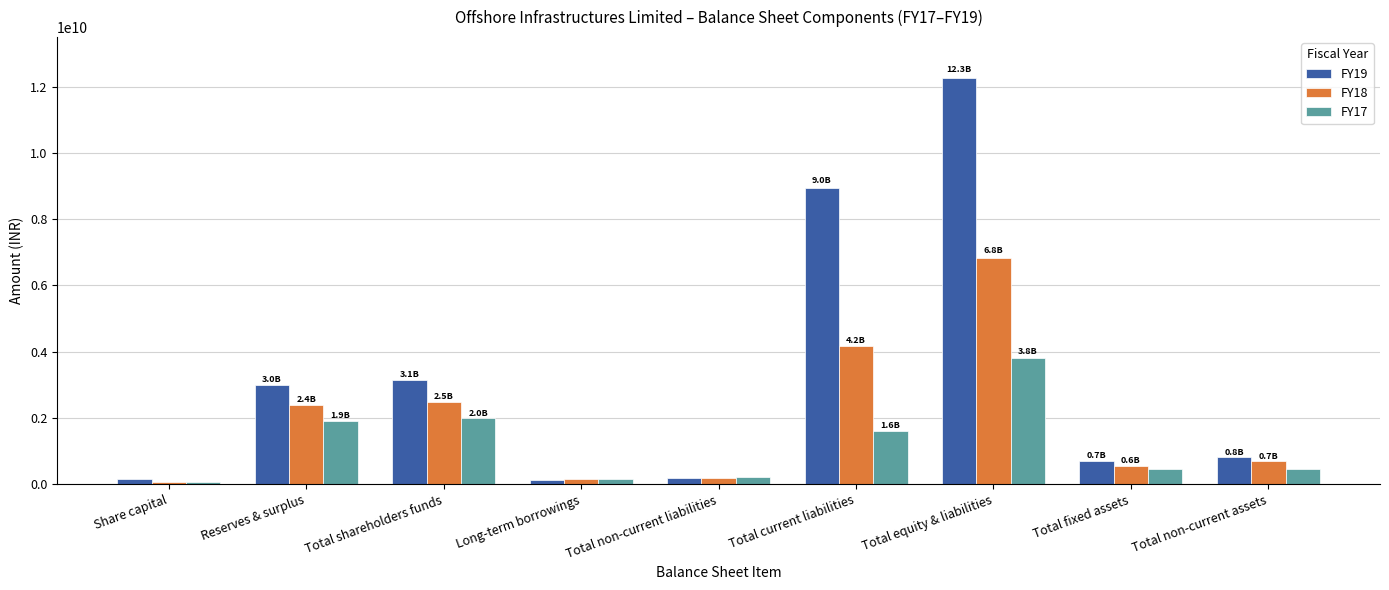

What is the value of the FY18 bar at the 1st from the left?

78765000